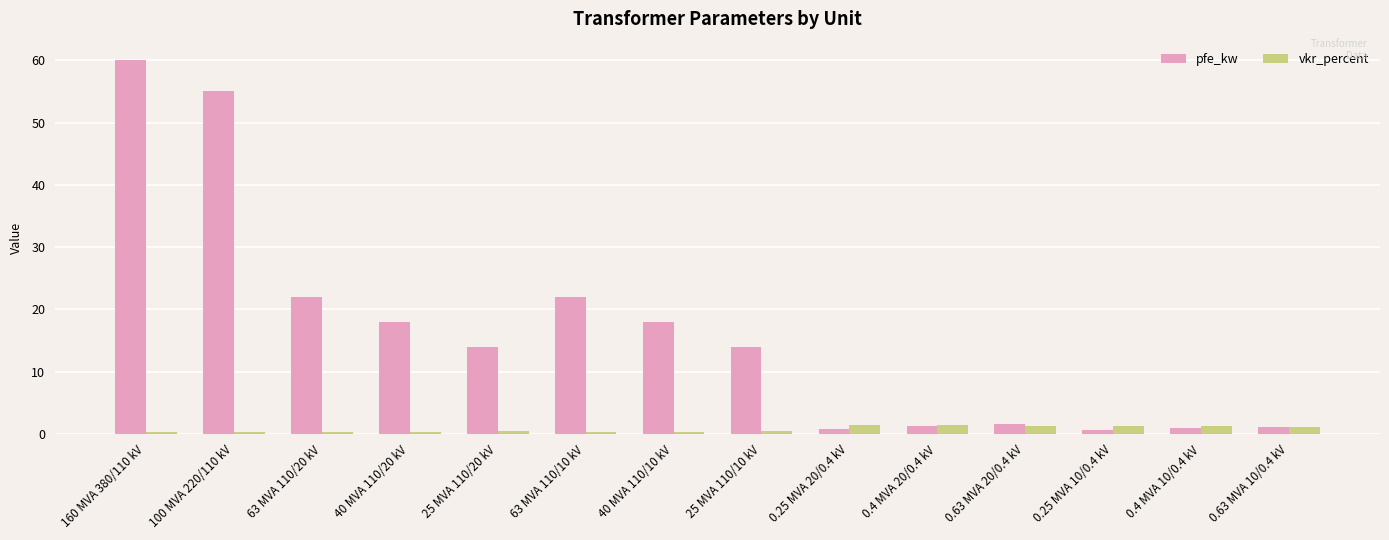

What is the difference between the highest and lowest values at 0.25 MVA 20/0.4 kV?

0.6